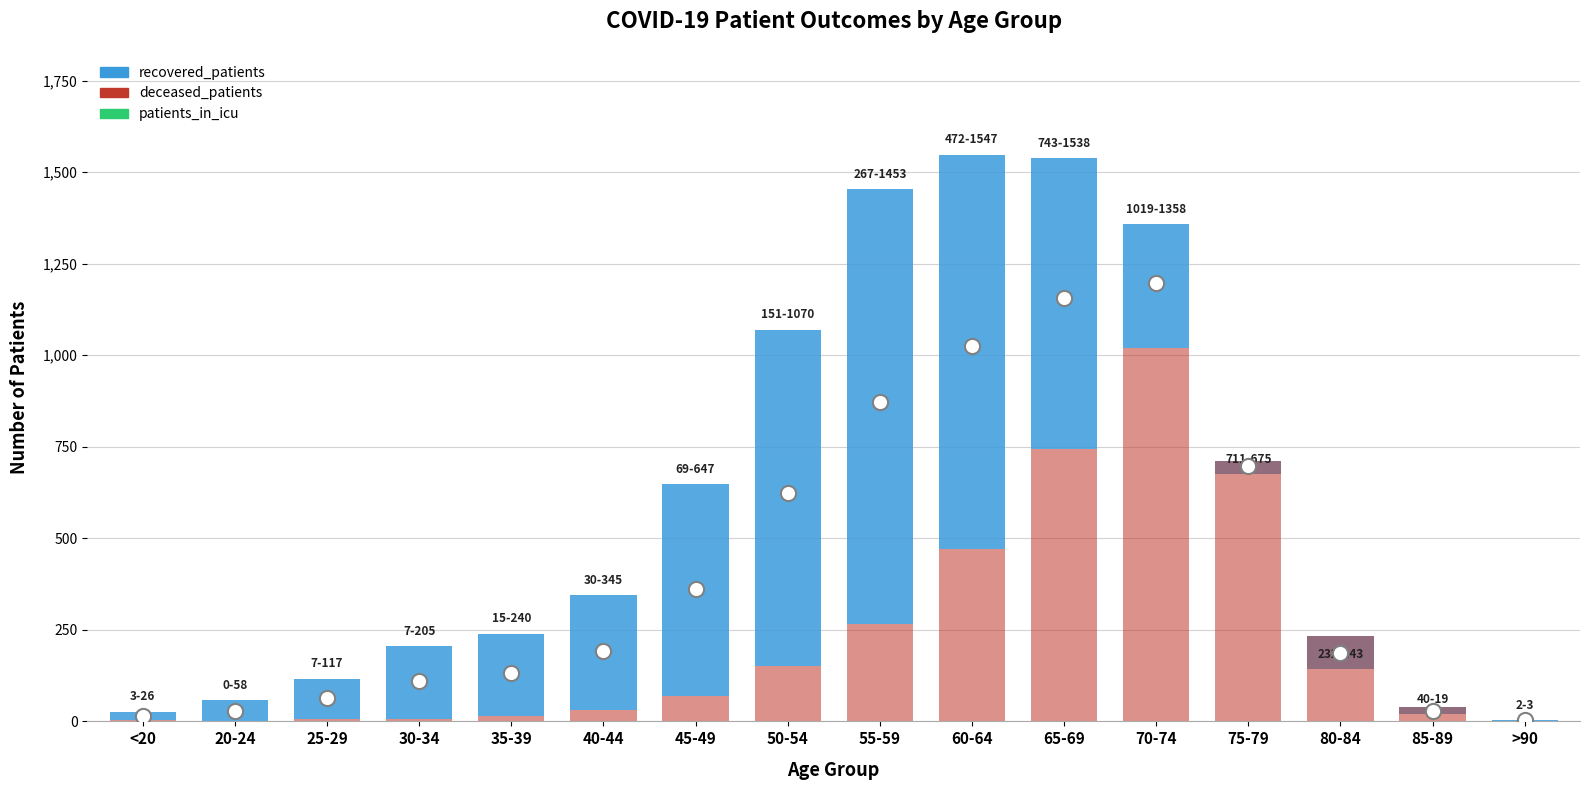

At which category is the sum across all series the highest?

70-74